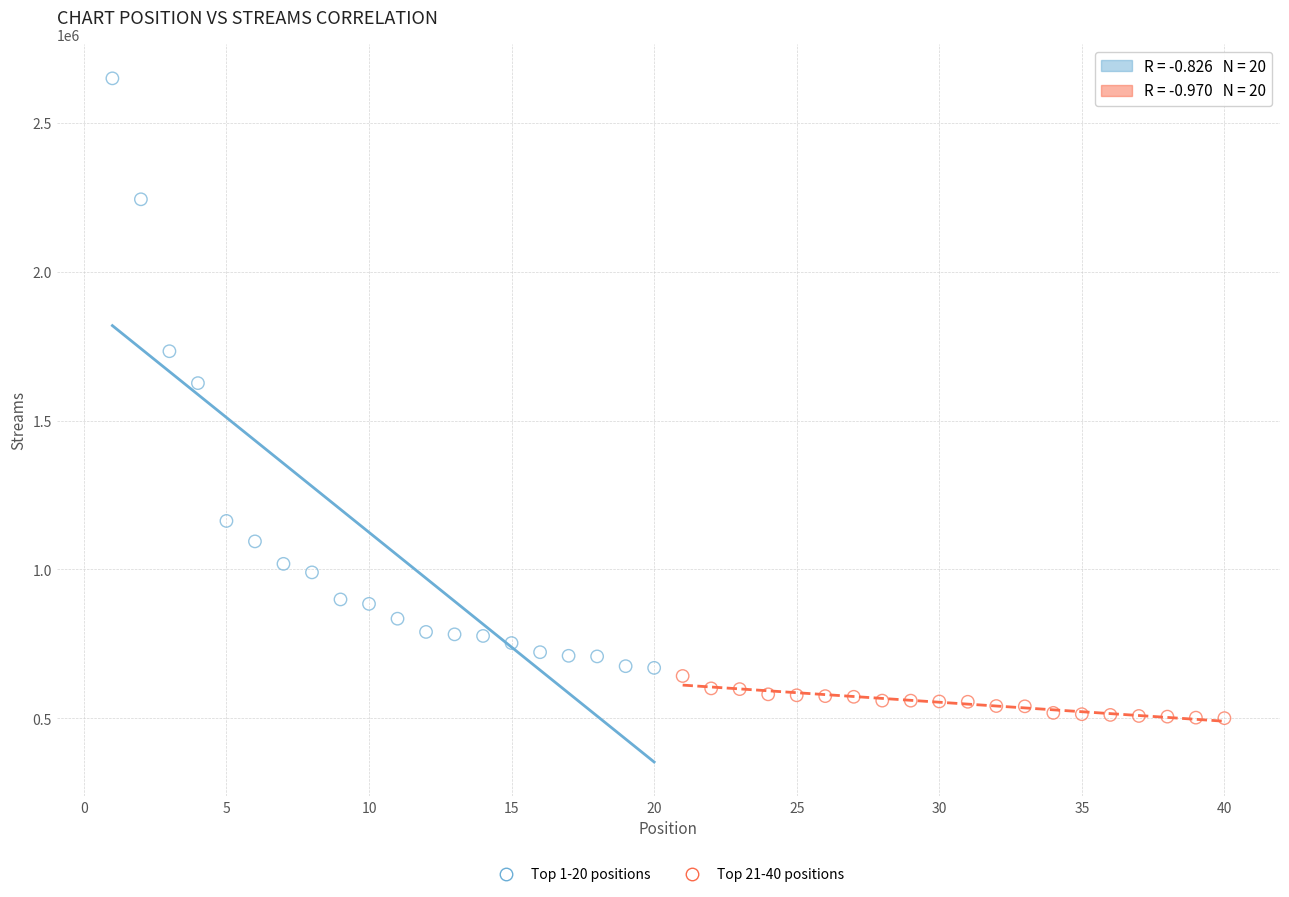

Which series contains the highest Y value?

Top 1-20 positions